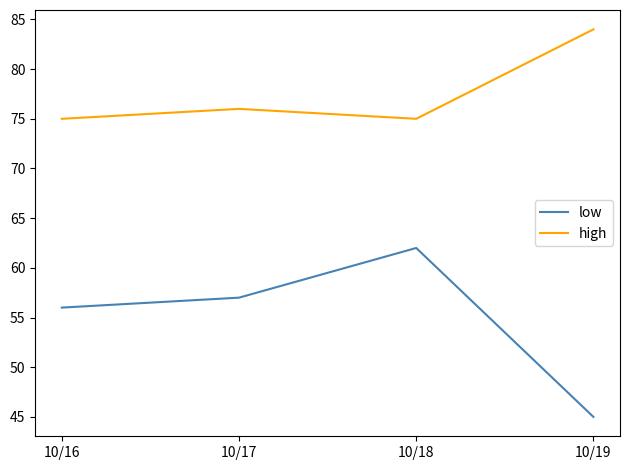

What value does the low series have at 10/17, to the nearest 10?

60